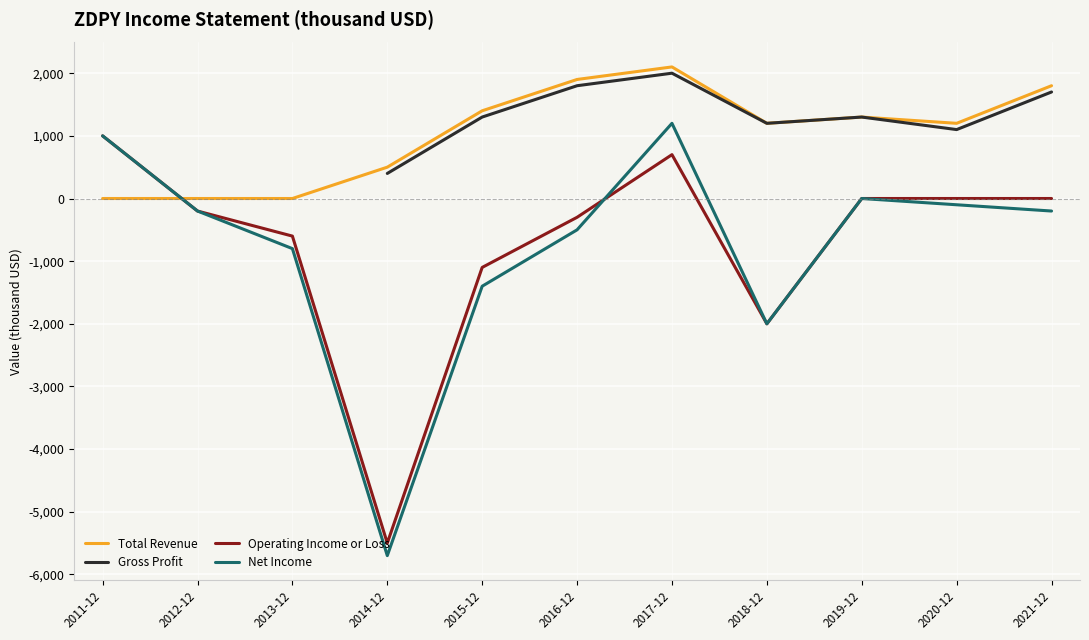

At which label is Net Income closest to -2250?

2018-12